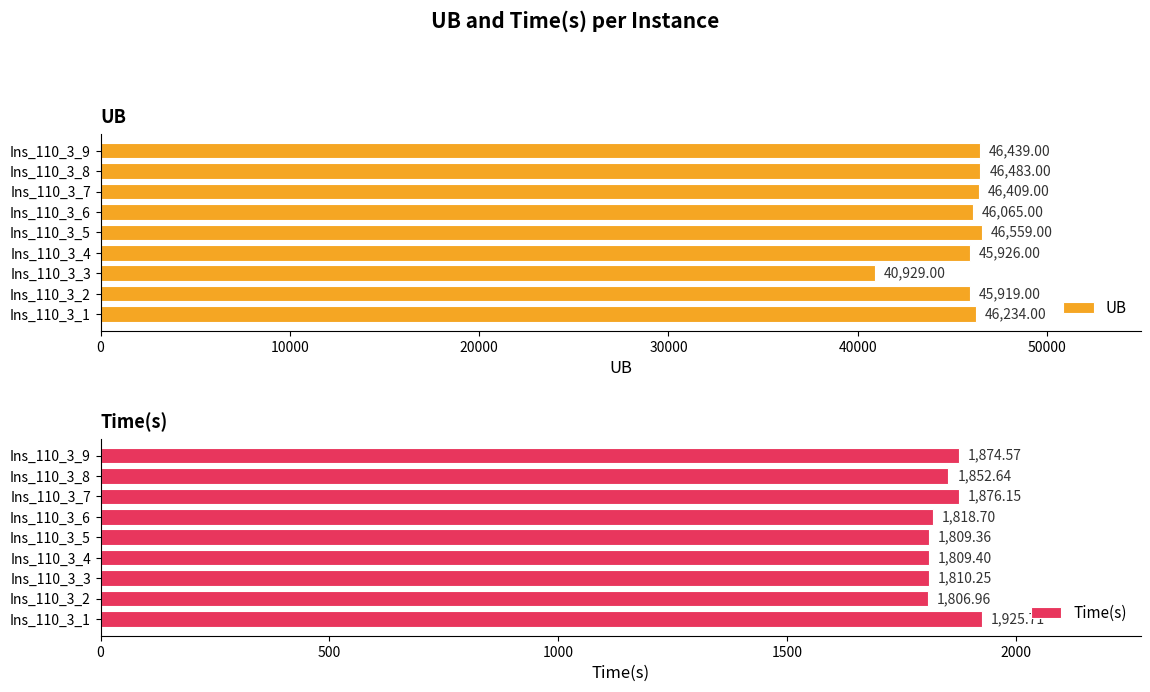

What is the difference between the maximum and minimum values in the UB series?

5630